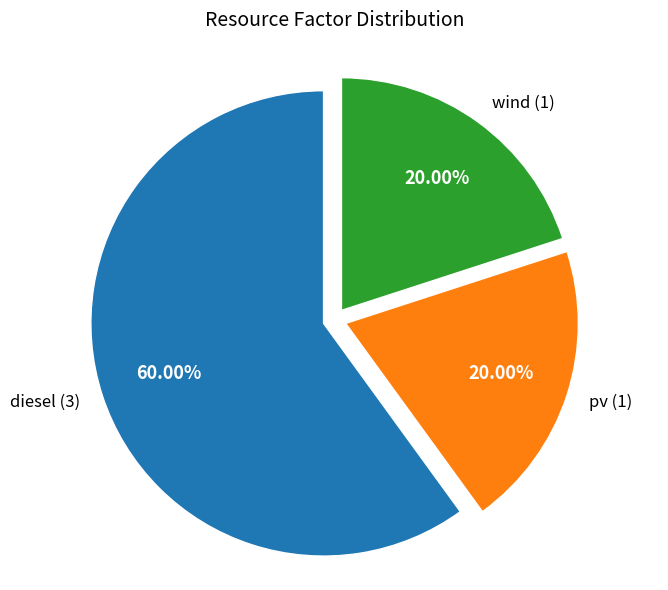

Does any single category account for the majority?

Yes